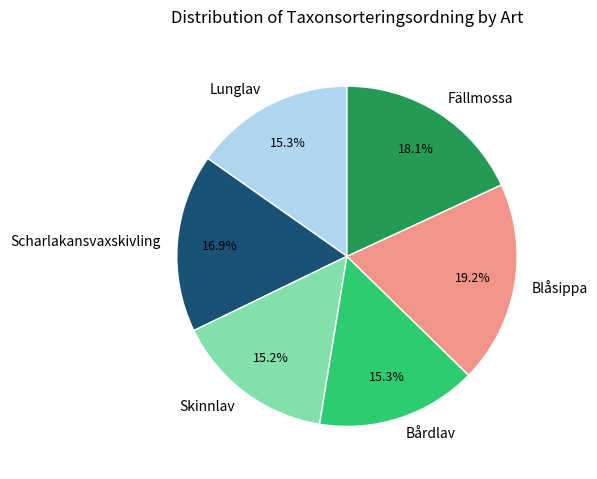

Is it true that Skinnlav is 15% of the pie?

True